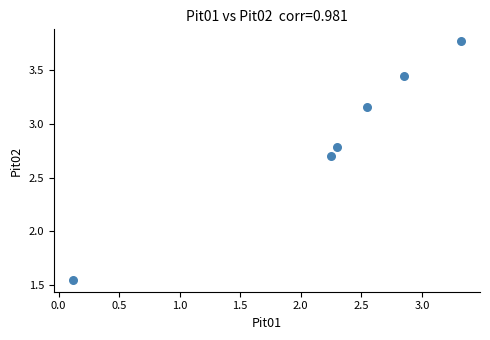

What is the average X value?

2.2